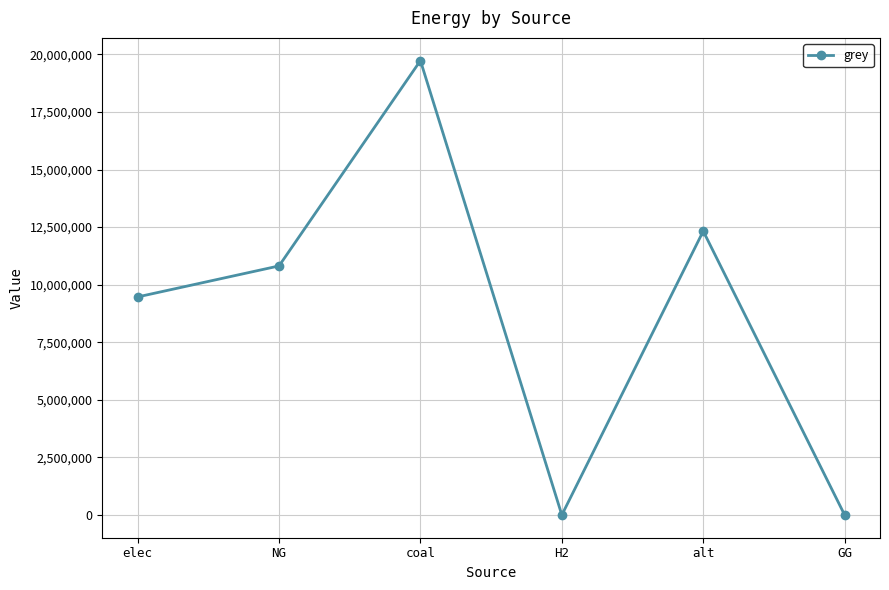

Read the value at elec.

9468001.8